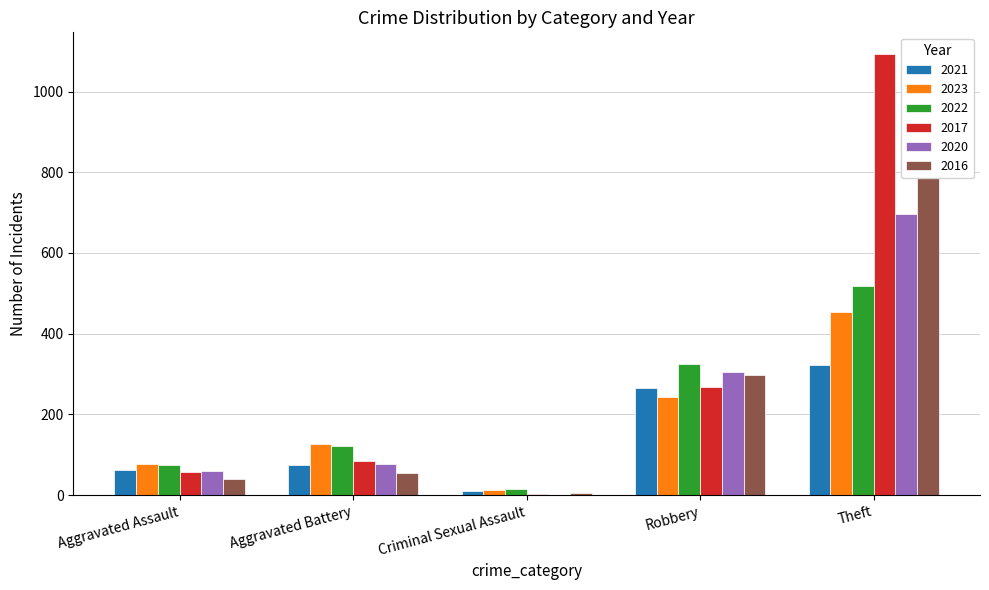

Reading left to right, list all the values displayed in this chart.

2021: 63	75	10	266	323
2023: 76	127	13	242	454
2022: 74	123	15	325	519
2017: 58	84	4	269	1092
2020: 60	76	1	304	696
2016: 39	56	5	297	890